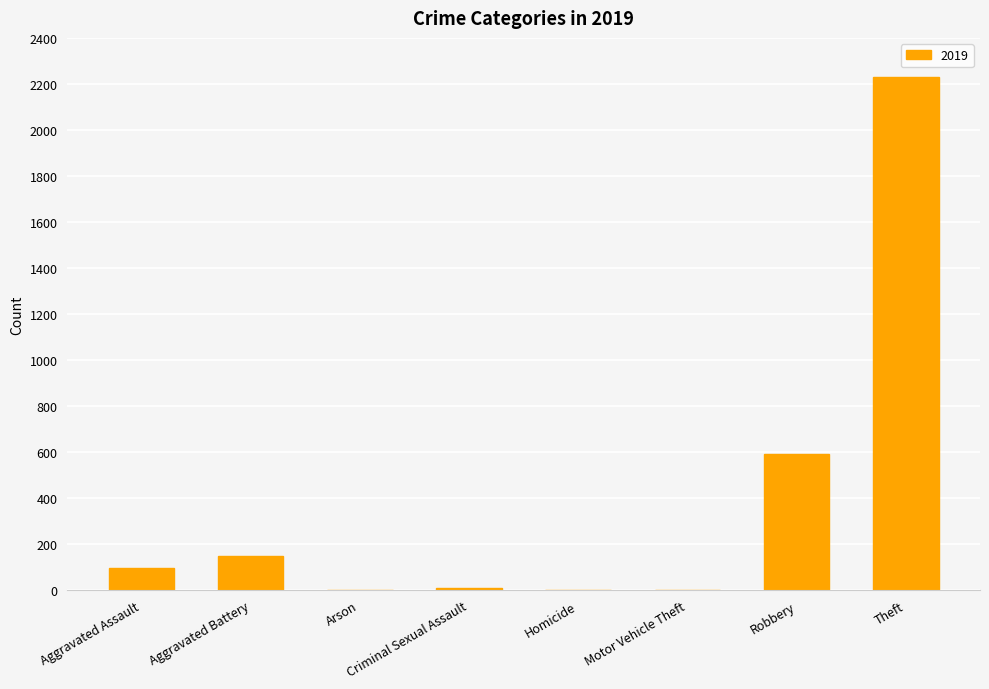

Which label corresponds to the largest value in the chart?

Theft